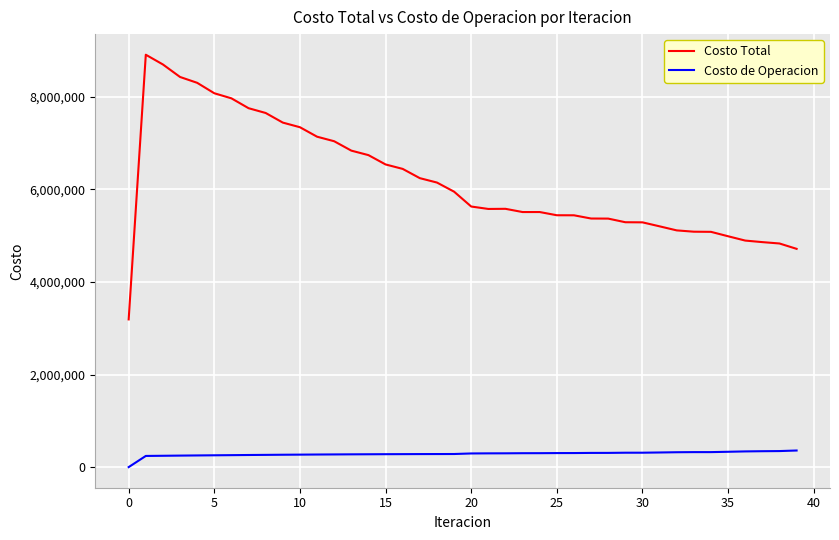

What are all the series names shown in the legend?

Costo Total, Costo de Operacion